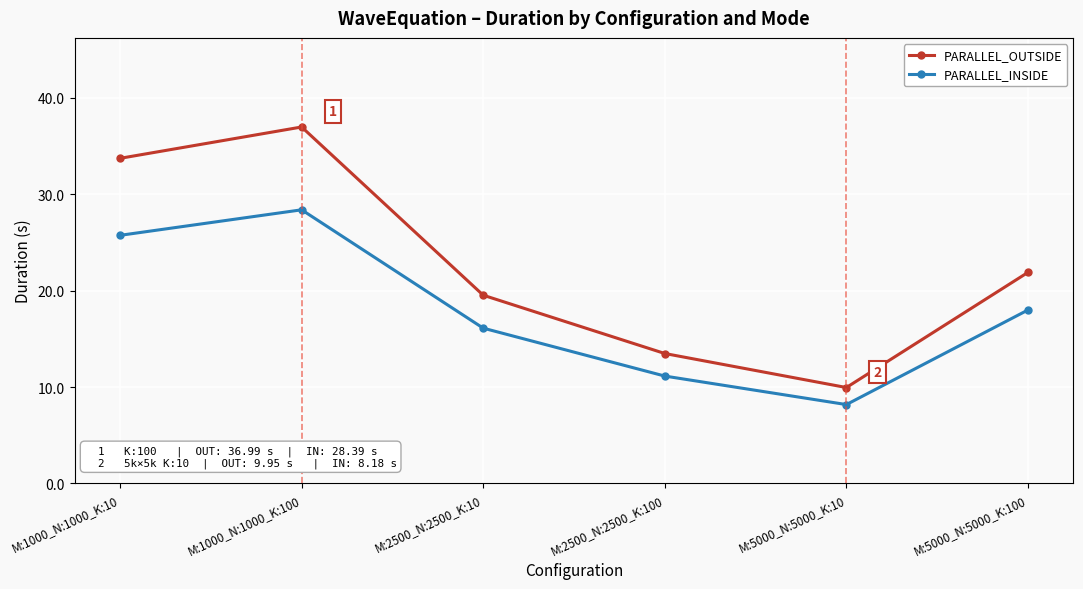

True or false: PARALLEL_INSIDE has a value of 5.5 at M:2500_N:2500_K:10.

False